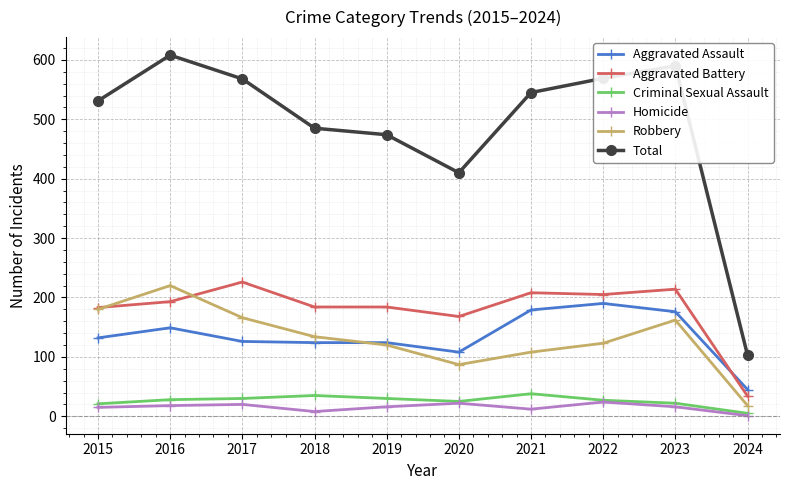

What is the maximum value for Total?

608